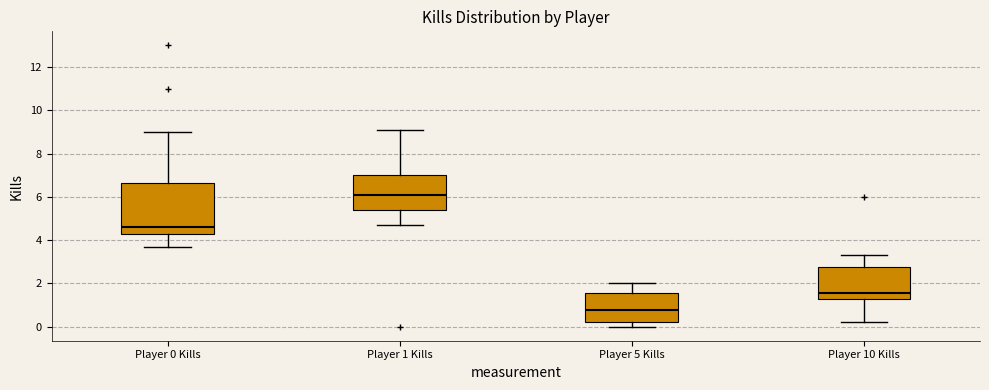

Where does the lower whisker of the box for Player 10 Kills end on the y-axis? The values are not printed on the chart, so give them approximately, as read against the axis.

0.2